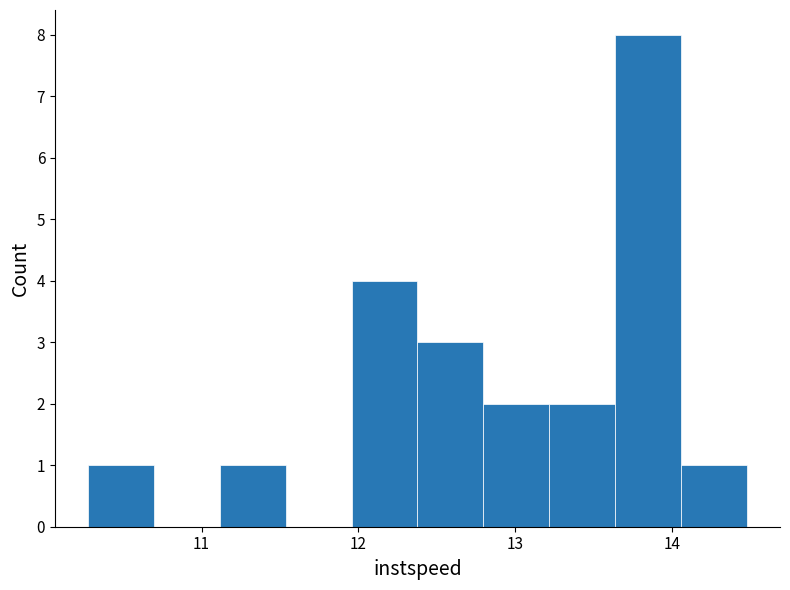

Which range on the x-axis has the tallest bar?

13.6 to 14.1